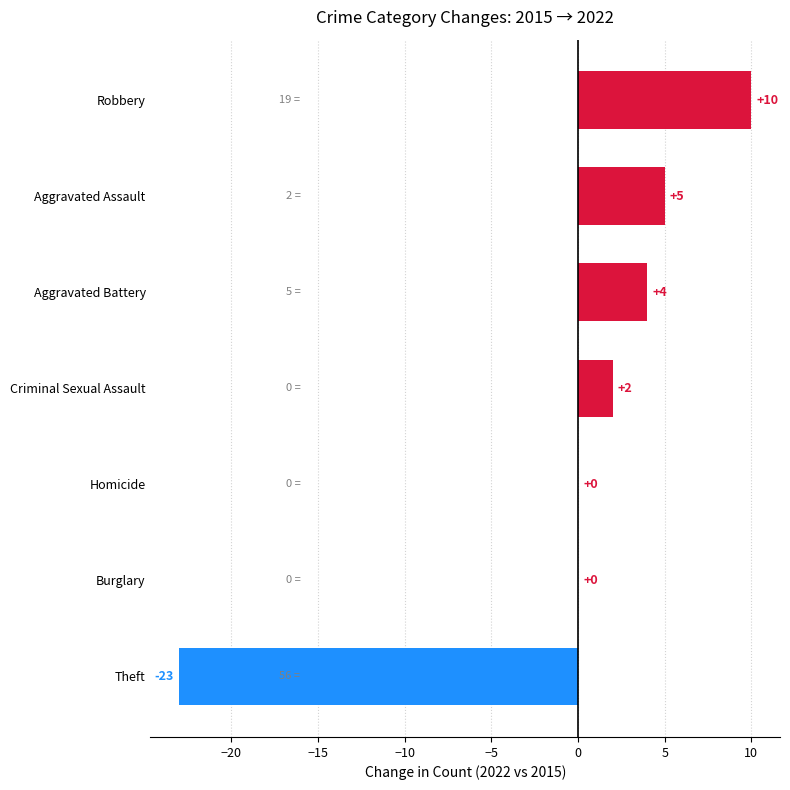

What is the sum of the values at Aggravated Assault and Robbery?

15